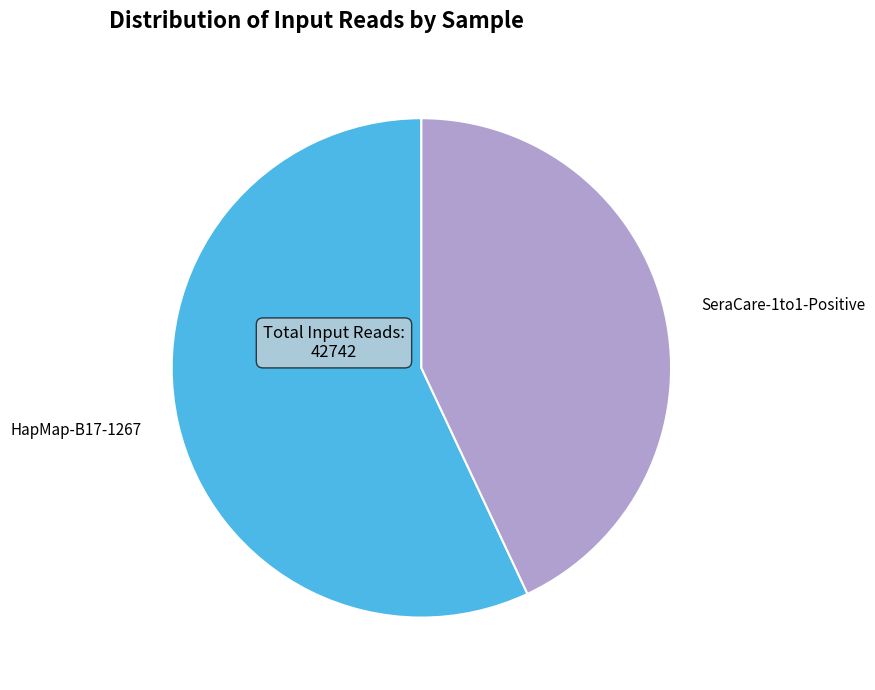

Is it true that HapMap-B17-1267 is 57% of the pie?

True